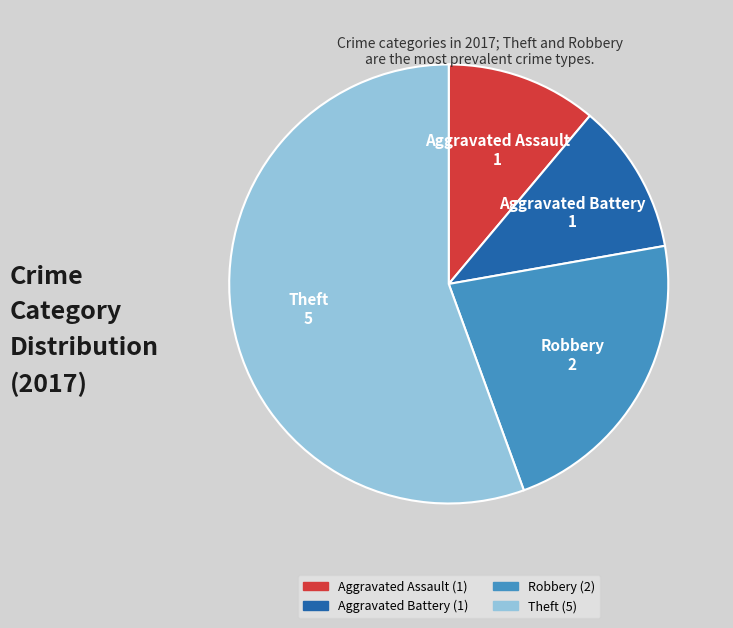

Is there a majority slice in this chart?

Yes